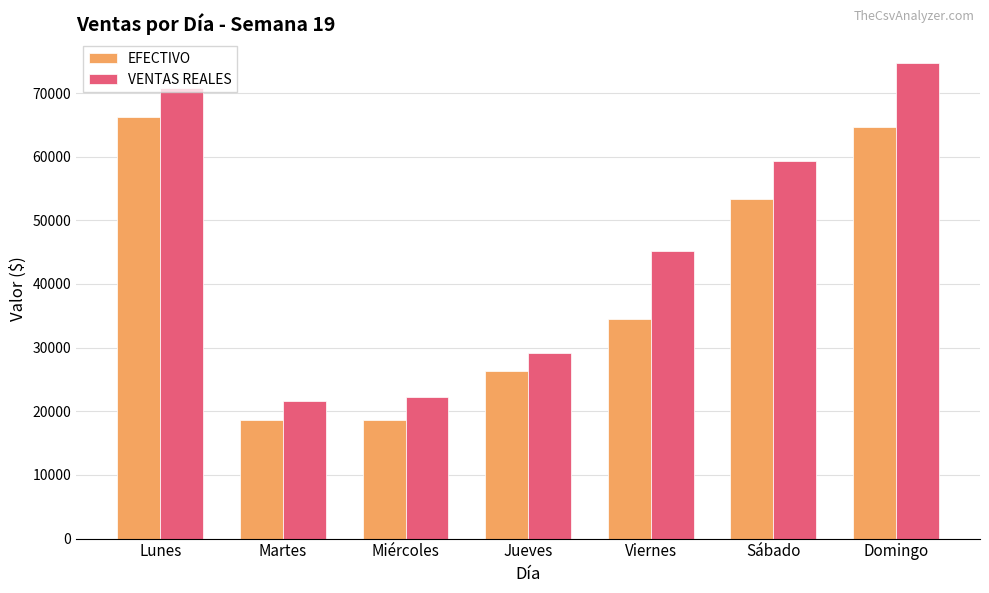

What is the approximate value of EFECTIVO at Jueves?

26379.0